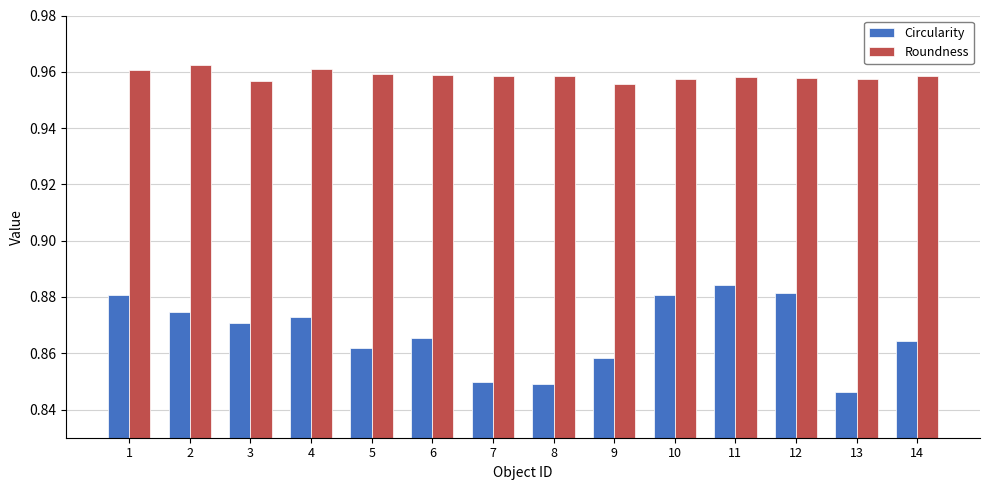

Which series has the largest range (max minus min)?

Circularity